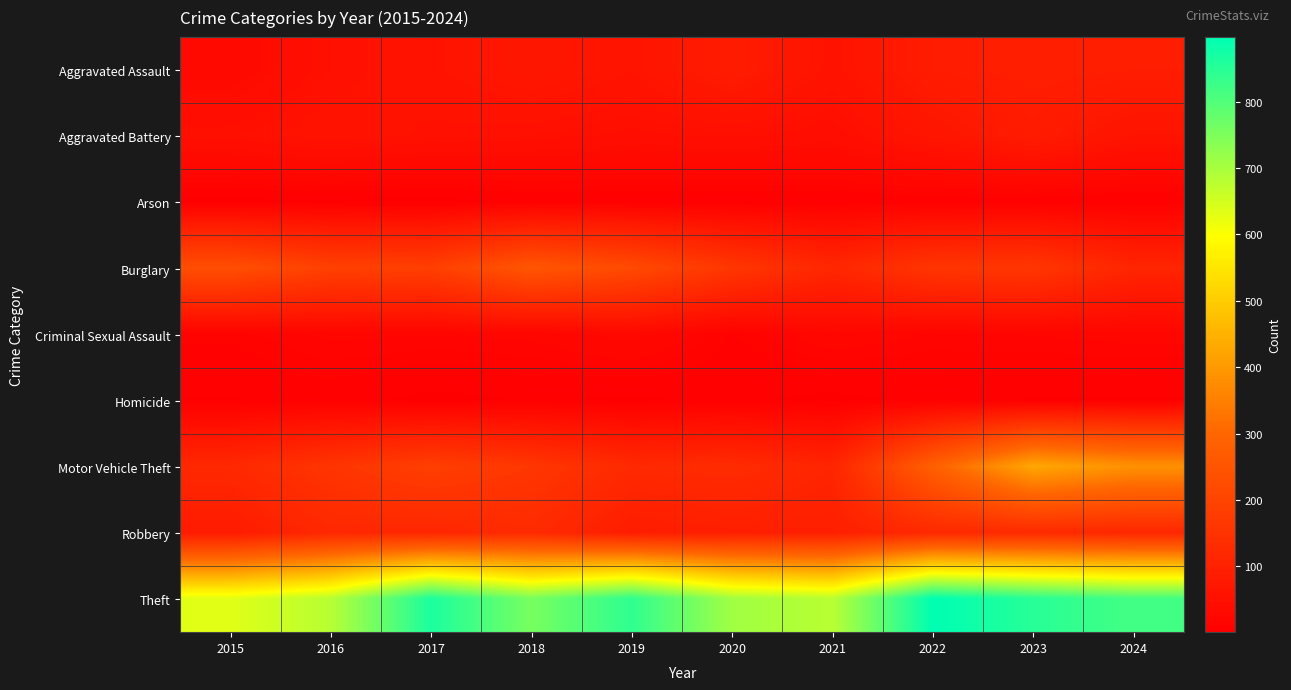

List the series in order of their peak value, highest first.

Theft, Motor Vehicle Theft, Burglary, Robbery, Aggravated Assault, Aggravated Battery, Criminal Sexual Assault, Homicide, Arson